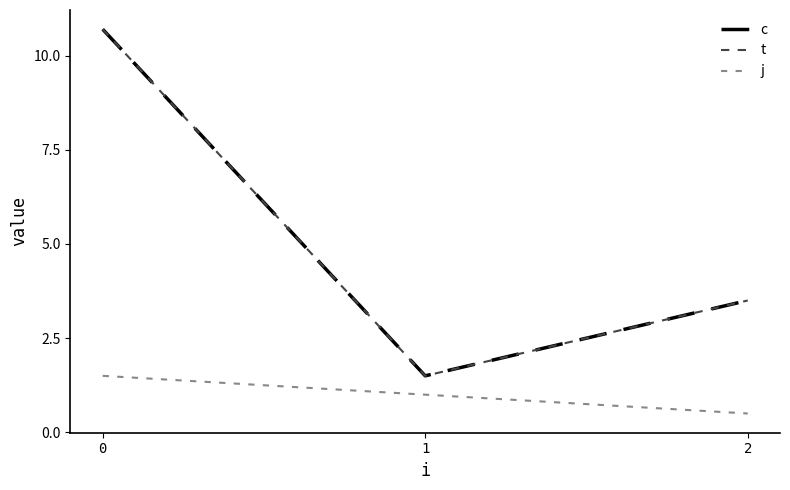

Does the chart display data point markers on the line(s)?

No